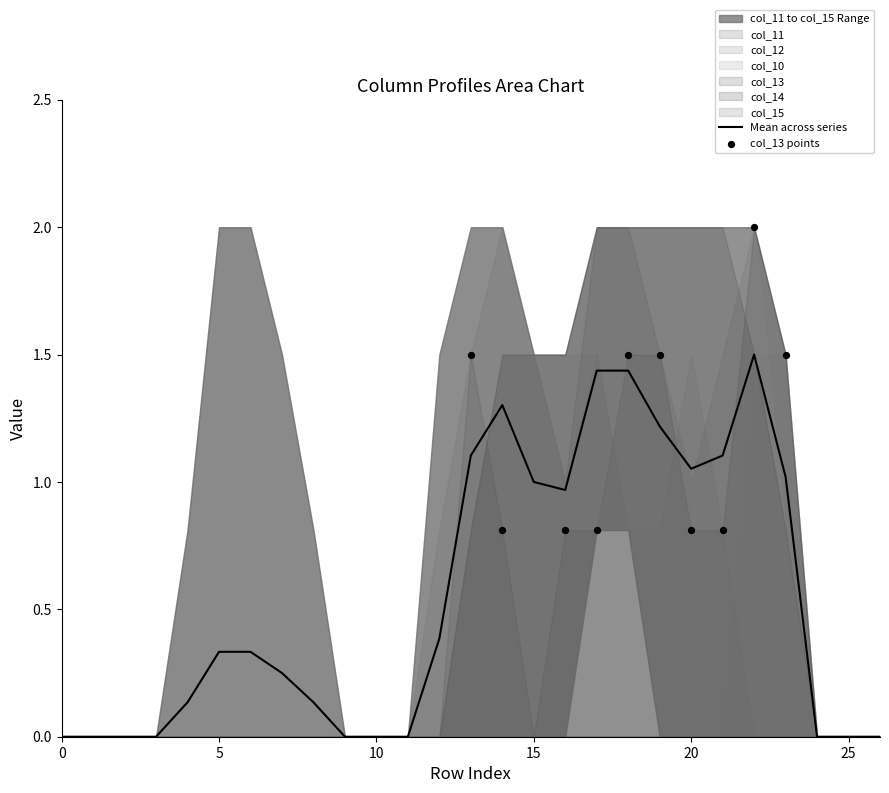

Which series contains the lowest Y value?

col_11